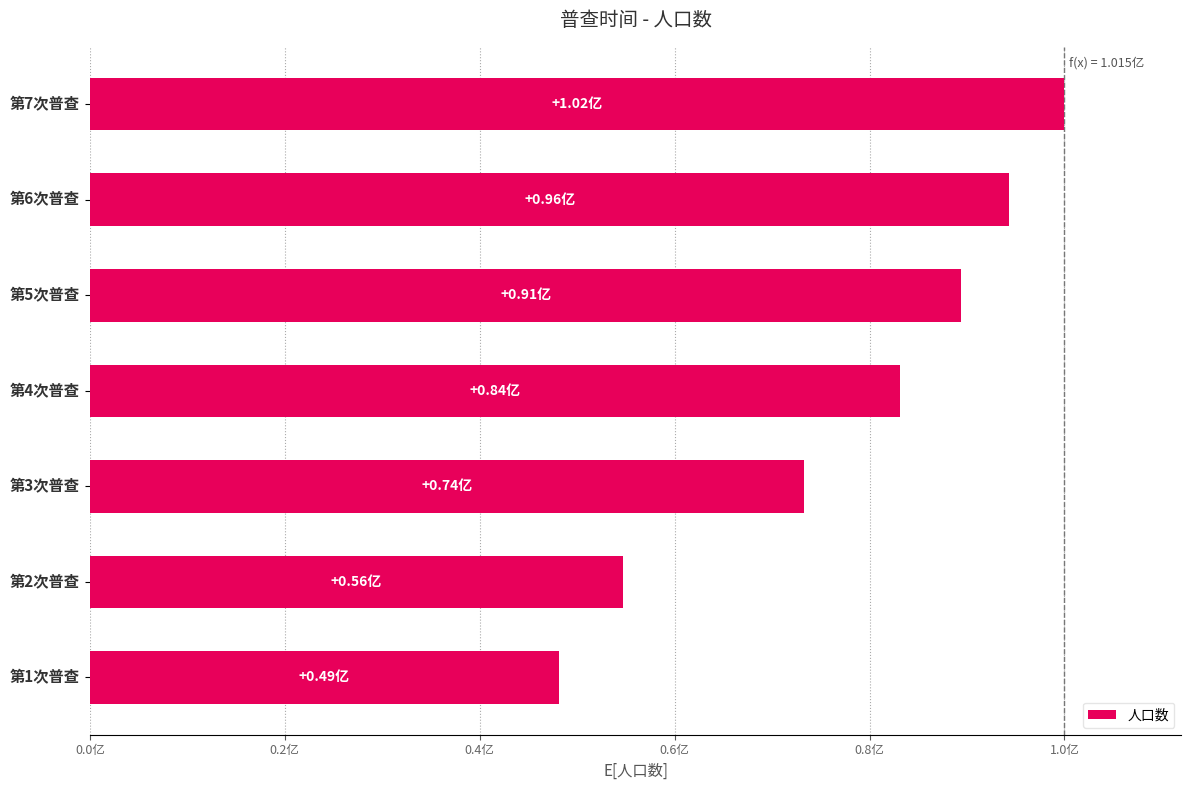

Does the chart contain any negative values?

No